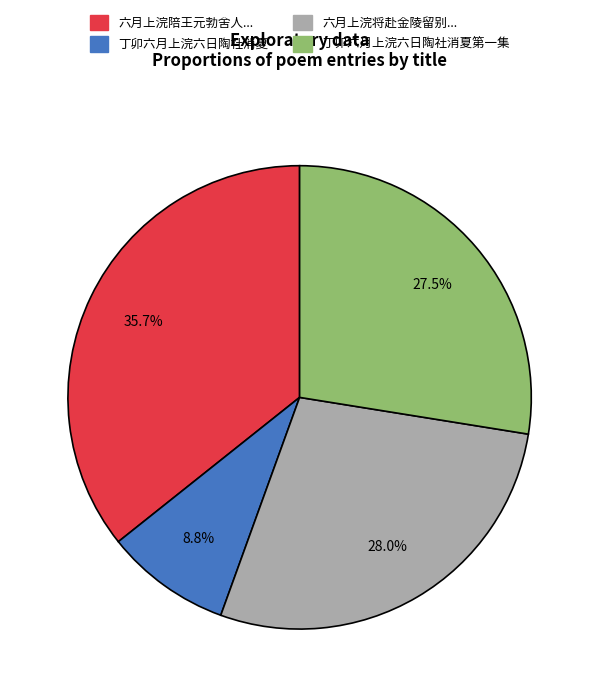

Does any single category account for the majority?

No